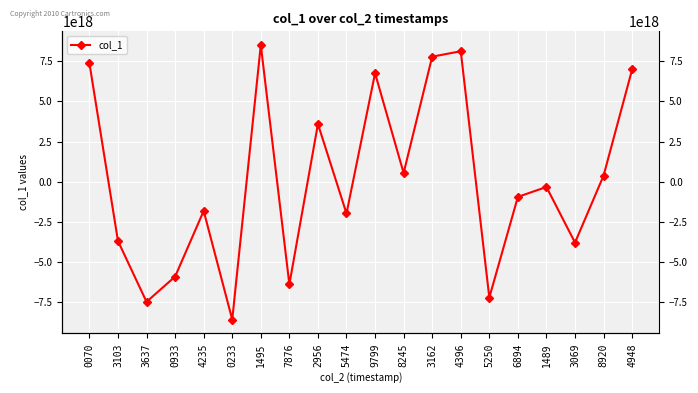

What is the smallest value displayed?

-8572291730364484608